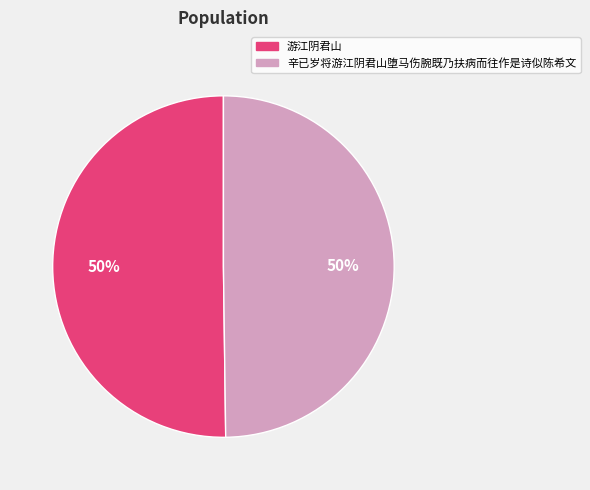

How many segments does this pie chart have?

2